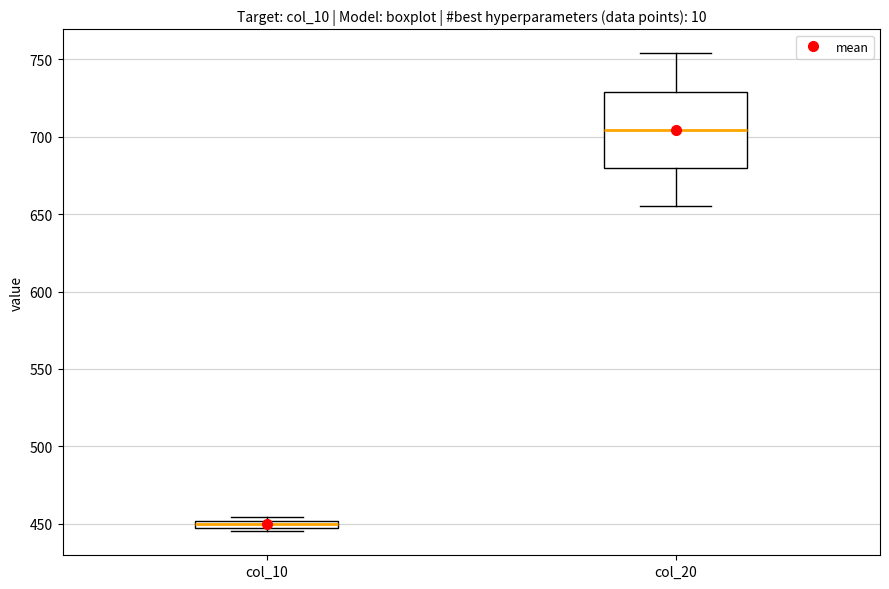

Which box has the highest median line?

col_20